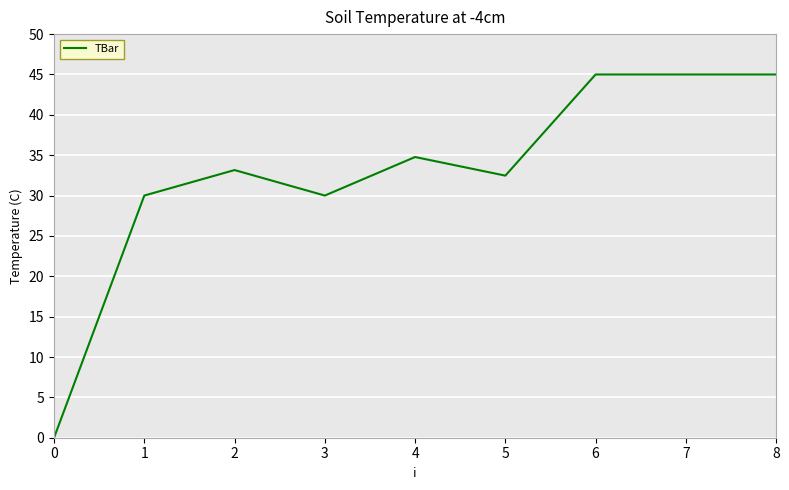

How many lines are shown in the chart?

1